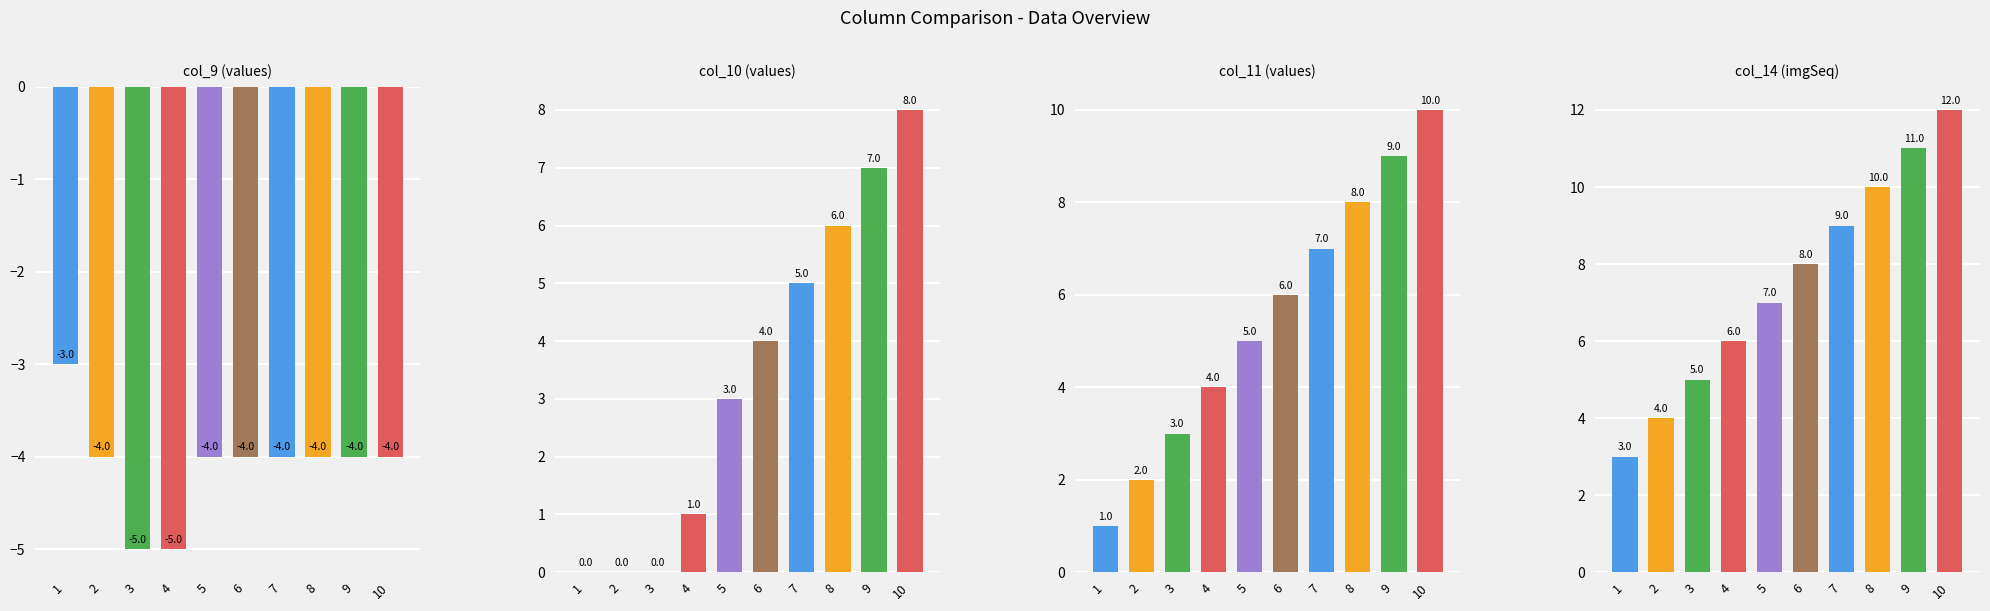

Reading left to right, list all the values displayed in this chart.

col_9: -3	-4	-5	-5	-4	-4	-4	-4	-4	-4
col_10: 0	0	0	1	3	4	5	6	7	8
col_11: 1	2	3	4	5	6	7	8	9	10
col_14: 3	4	5	6	7	8	9	10	11	12